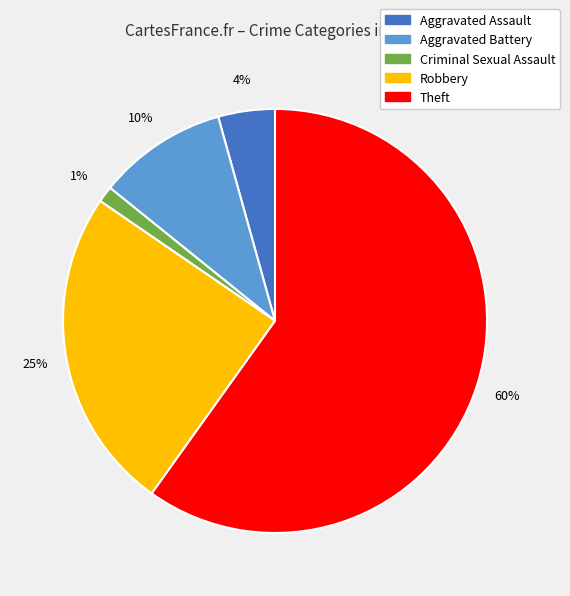

What is the majority slice?

Theft